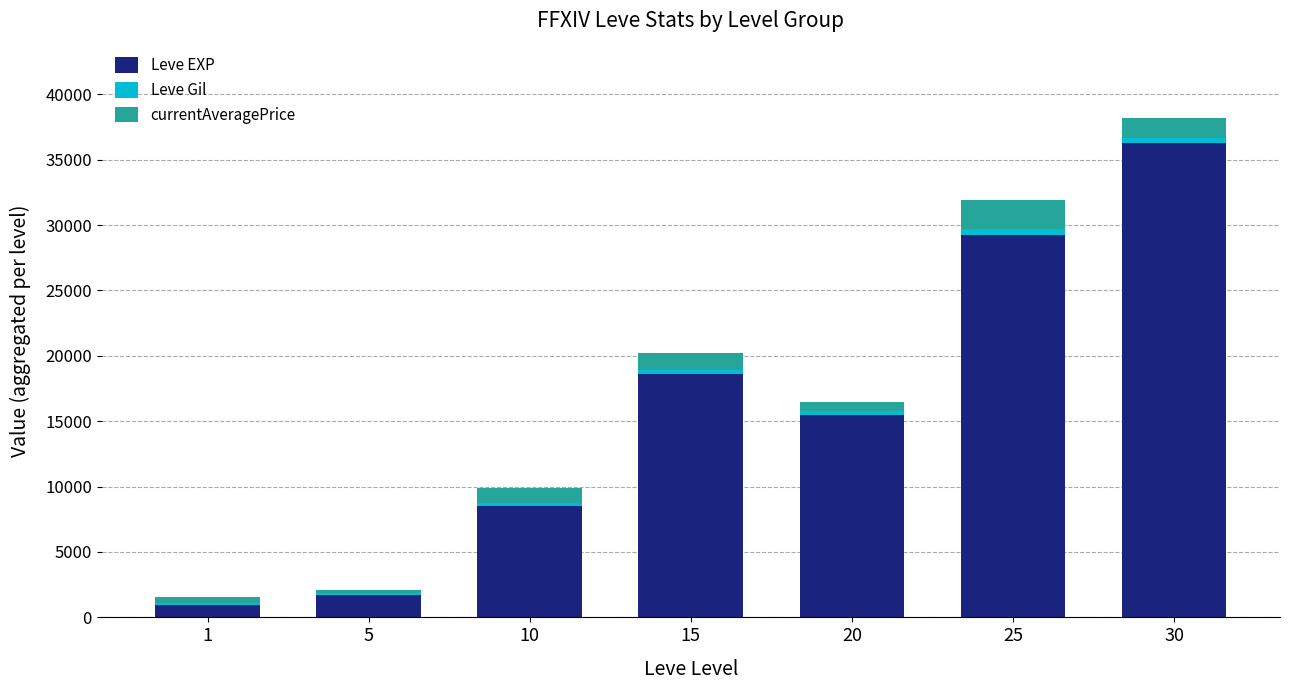

At which category is the sum across all series the highest?

30